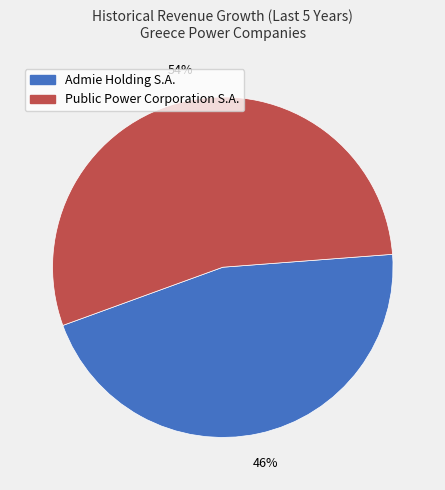

Count the number of slices in the pie.

2